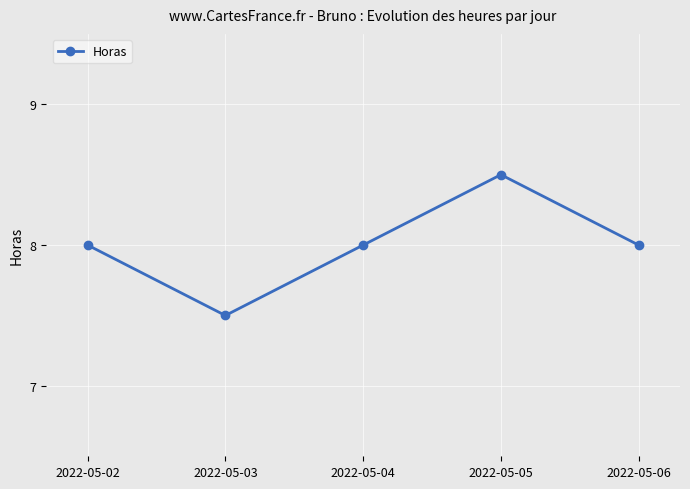

What is the sum of all values?

40.0